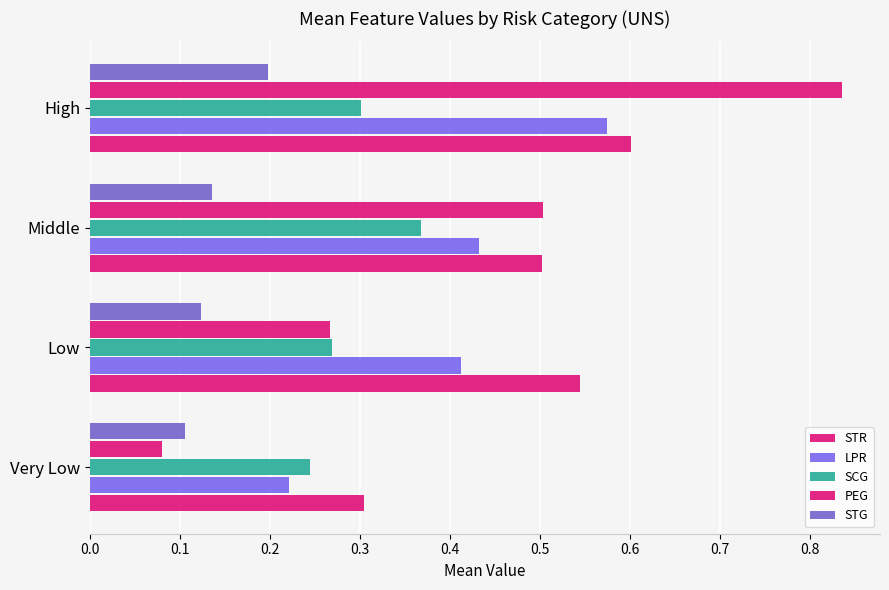

What is the sum of all SCG values?

1.2